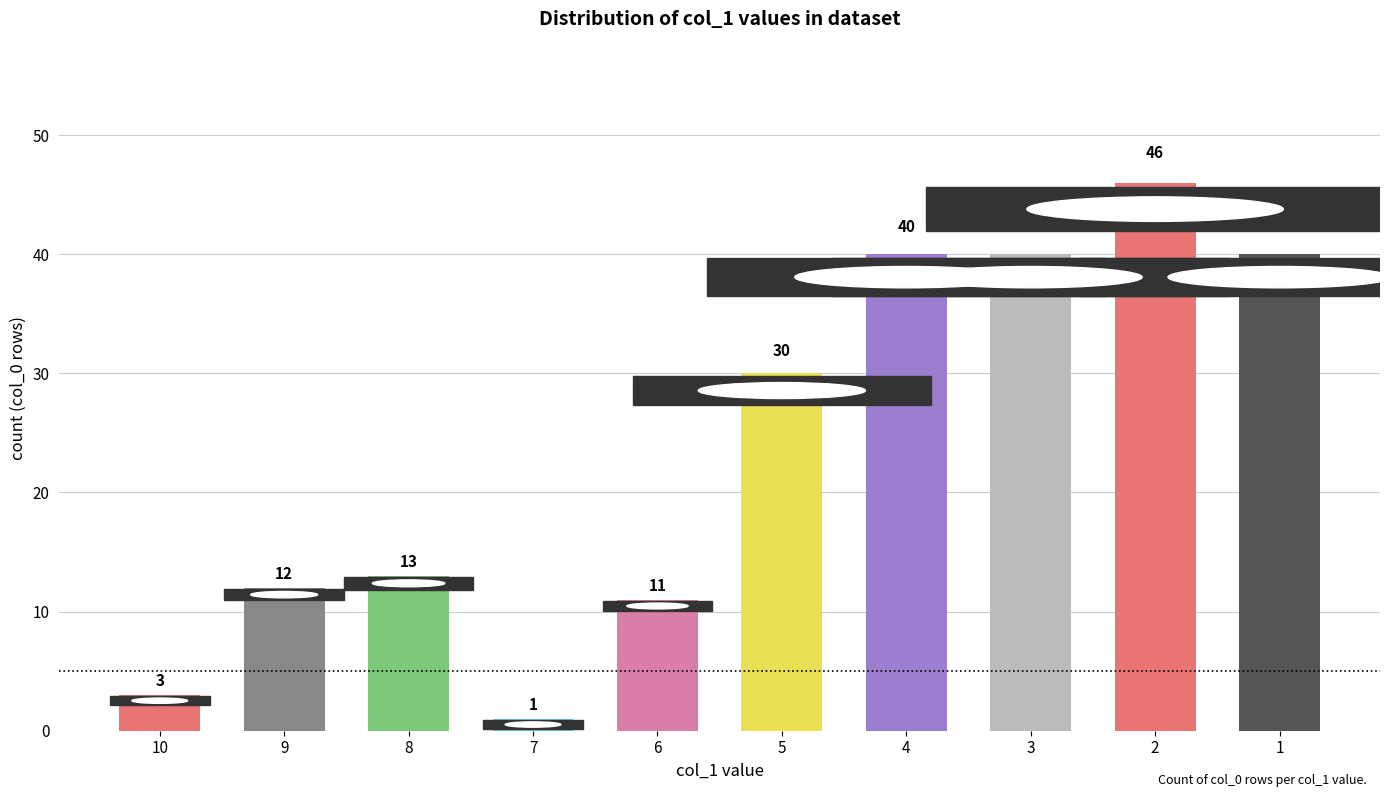

What value does the data have at 4?

40